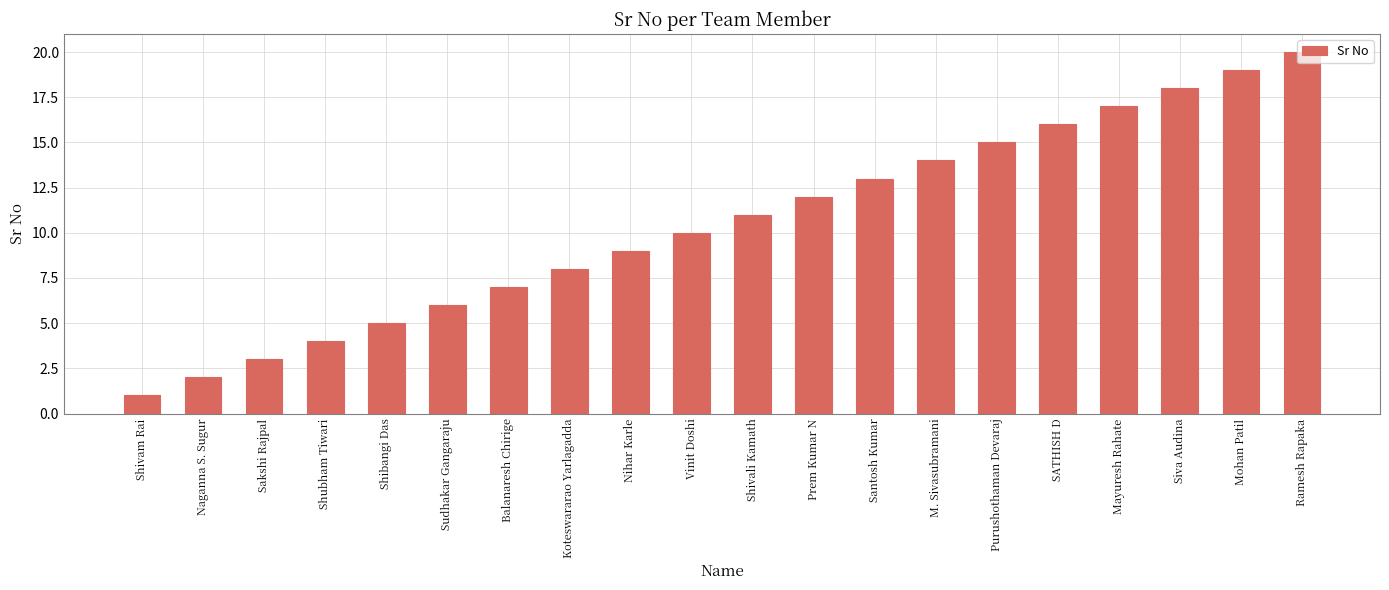

What is the difference between the maximum and minimum values?

19